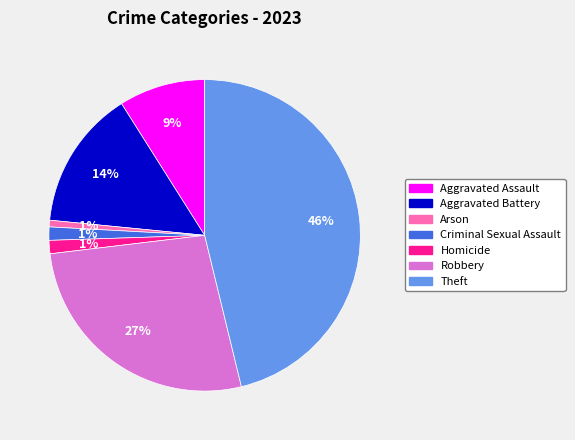

Count the number of slices in the pie.

7